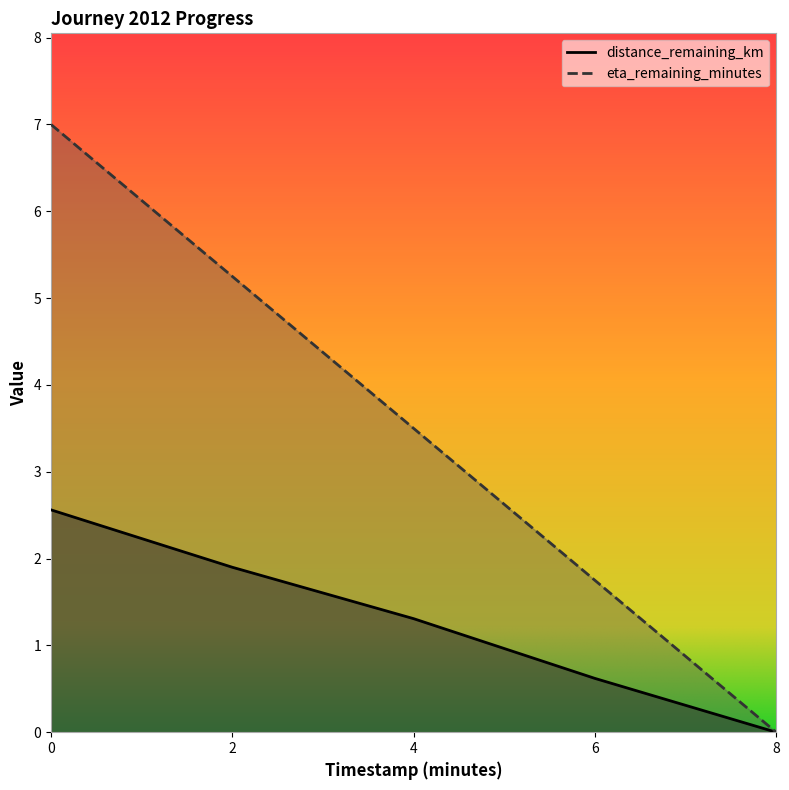

The distance_remaining_km series shows 1.1 at 2.0. True or false?

False